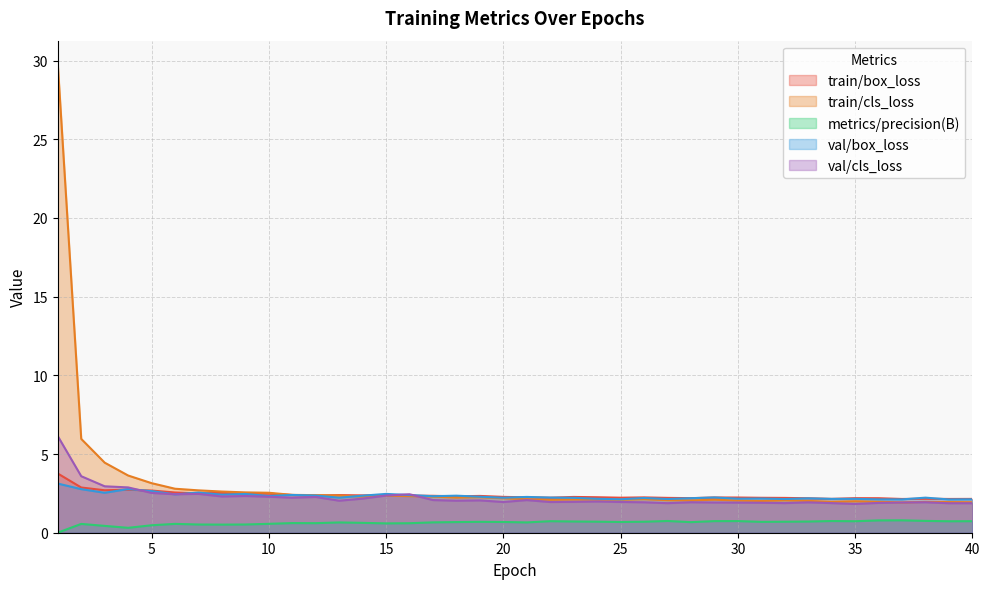

Rank the categories by val/box_loss value from highest to lowest.

1, 4, 2, 5, 7, 3, 15, 9, 6, 8, 11, 16, 12, 14, 18, 10, 17, 19, 21, 29, 22, 38, 13, 20, 23, 26, 28, 33, 31, 30, 24, 35, 34, 27, 32, 25, 40, 36, 37, 39